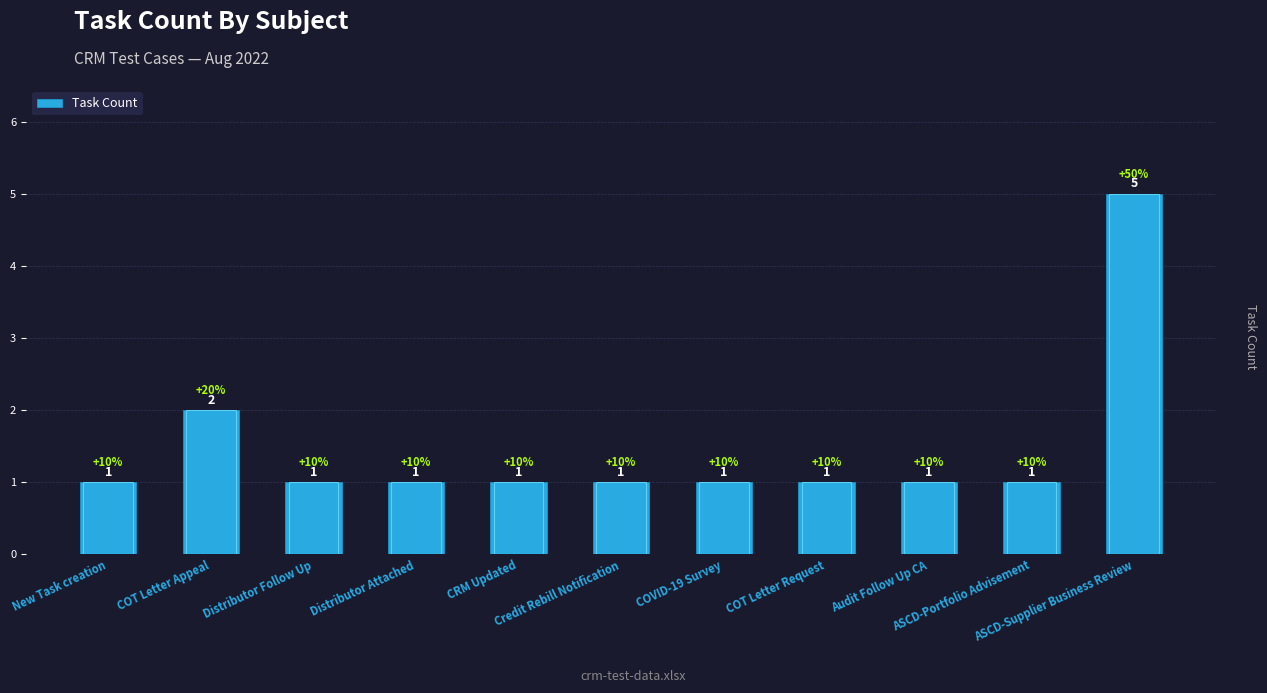

Does the chart contain any negative values?

No